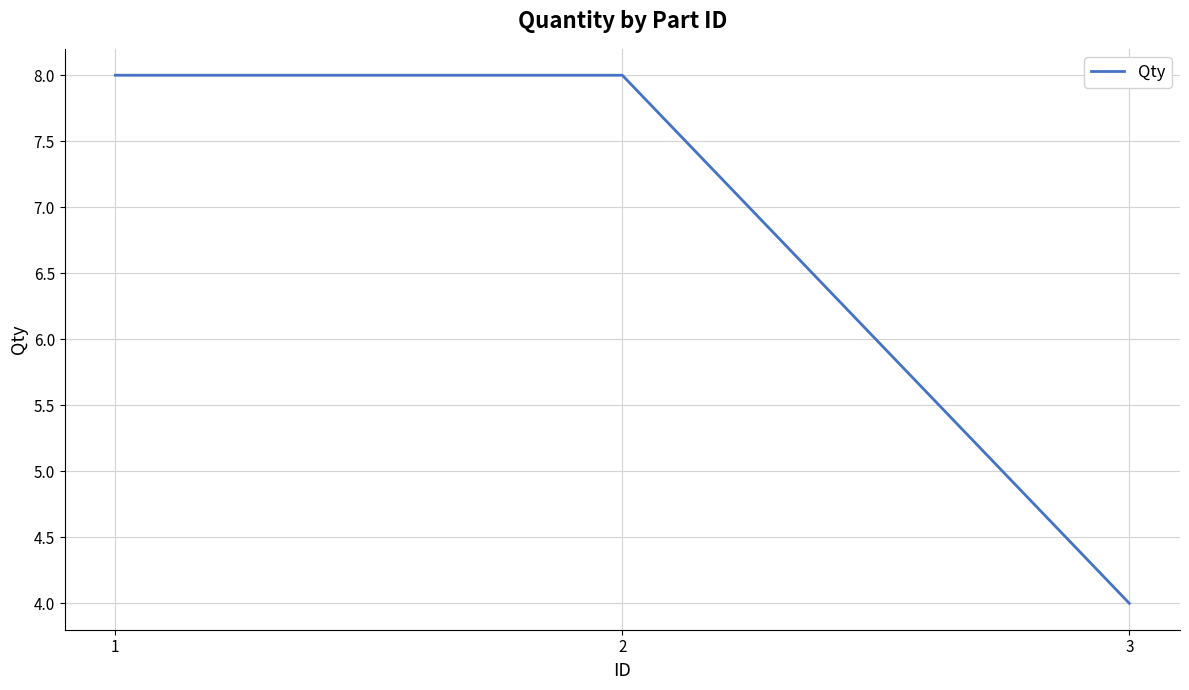

Reading left to right, what are all the values shown in this chart?

1=8	2=8	3=4